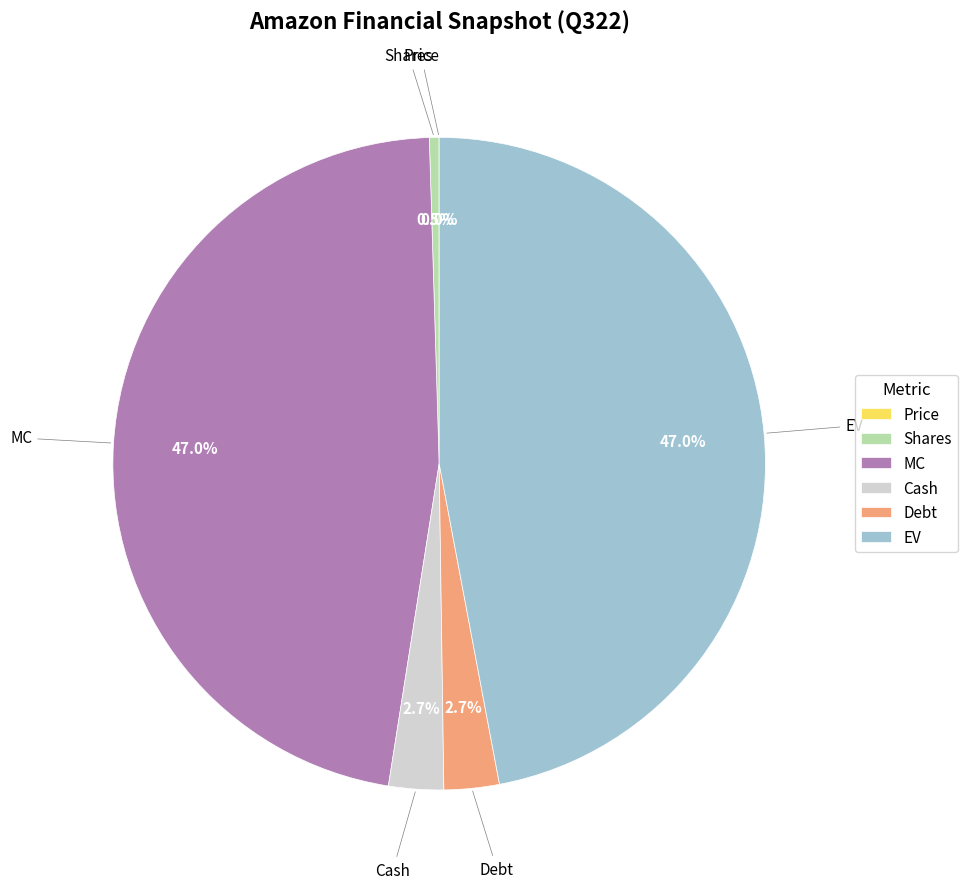

Is there a majority slice in this chart?

No